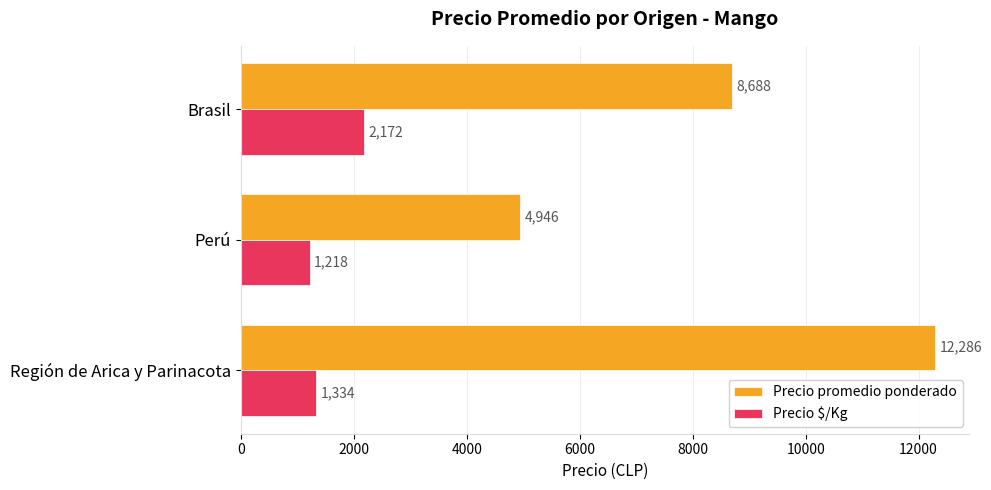

At which category is the sum across all series the highest?

Región de Arica y Parinacota